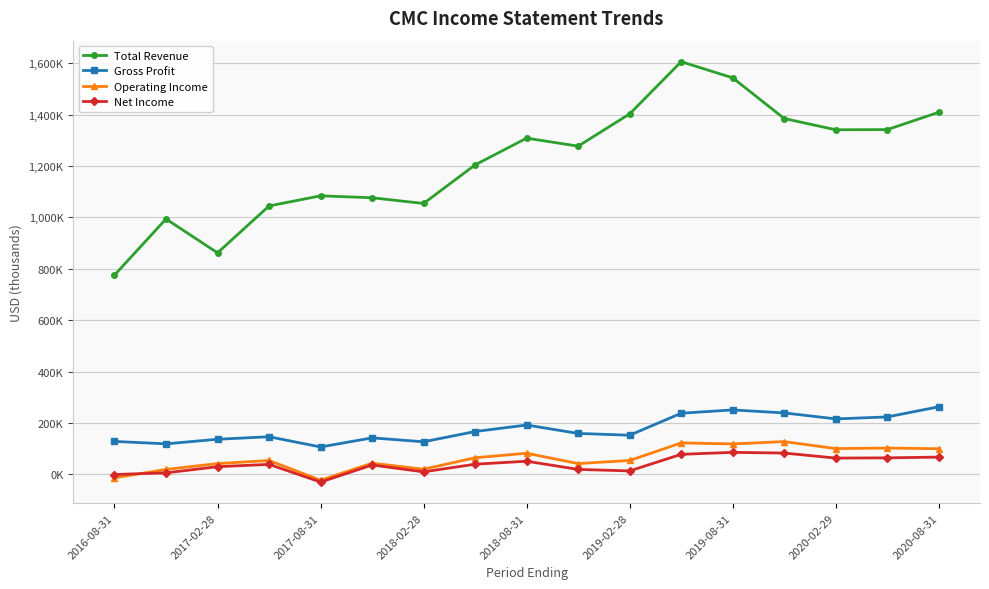

How many interior local peaks does the Gross Profit series have?

4